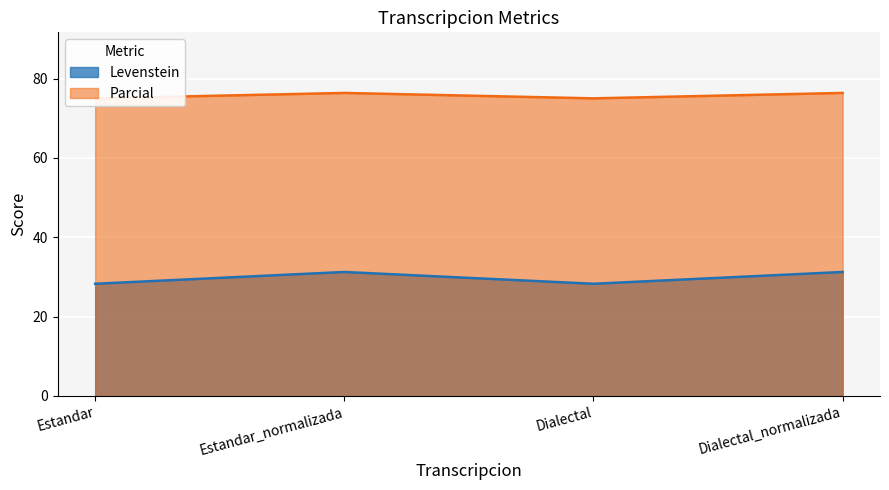

Is it true that Parcial equals 76.4 at Estandar_normalizada?

True